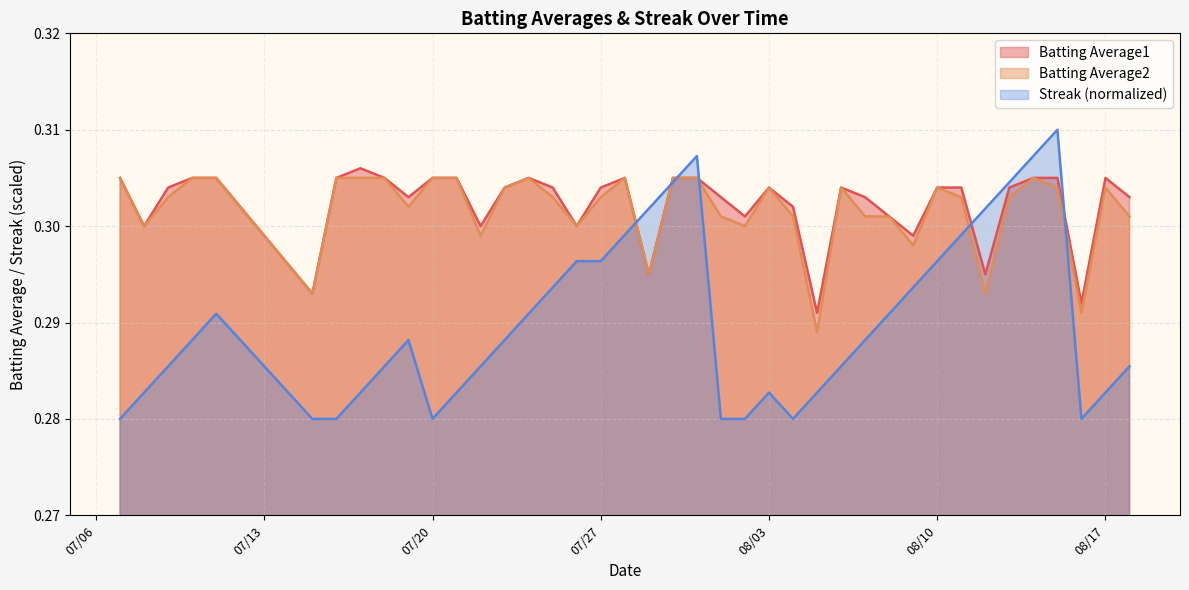

At which label is Batting Average1 closest to 0?

2010-08-05